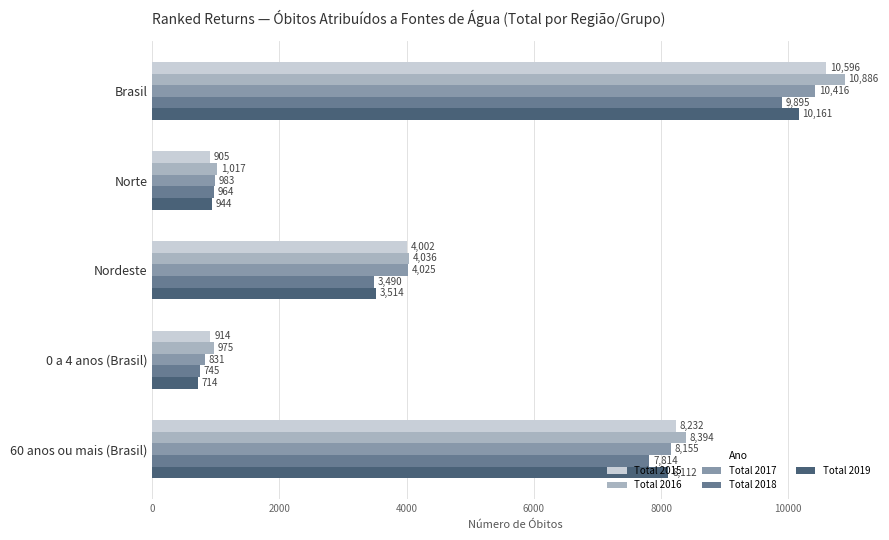

What is the minimum value for Total 2018?

745